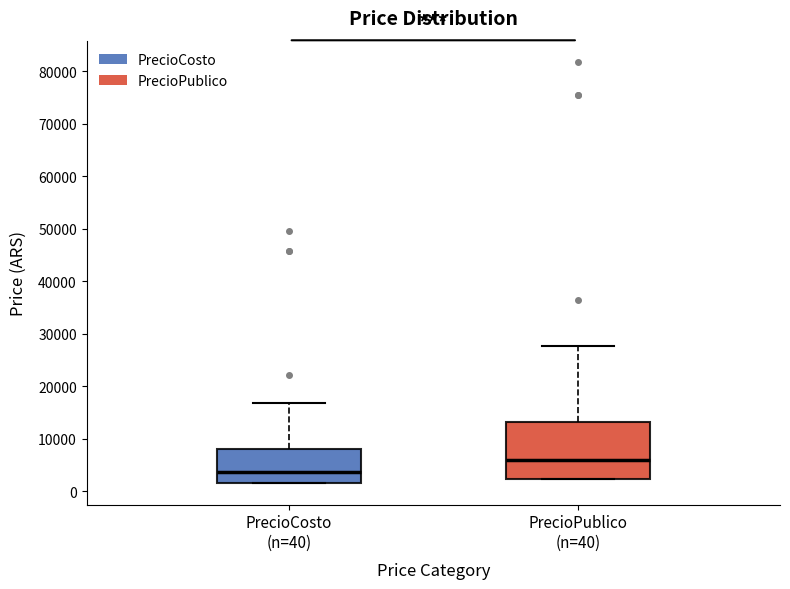

Where does the median line of the box for PrecioPublico (n=40) sit on the y-axis? The values are not printed on the chart, so give them approximately, as read against the axis.

6000